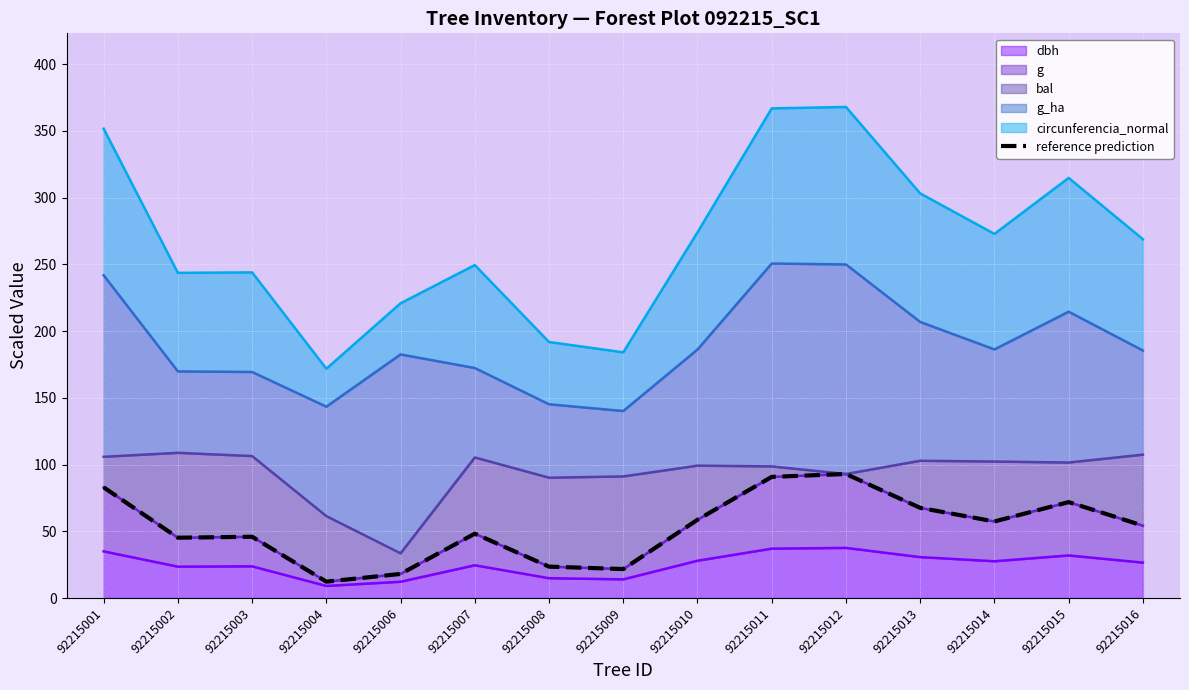

The value of dbh at 92215011 is 37.0. True or false?

True